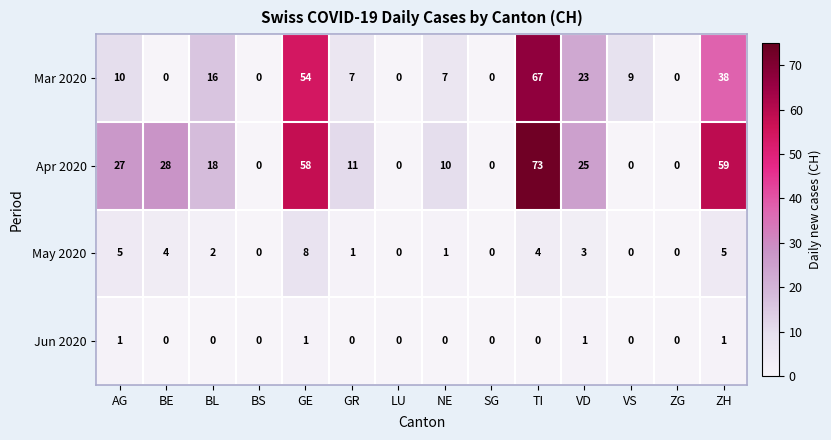

How many data points does each series have?

14